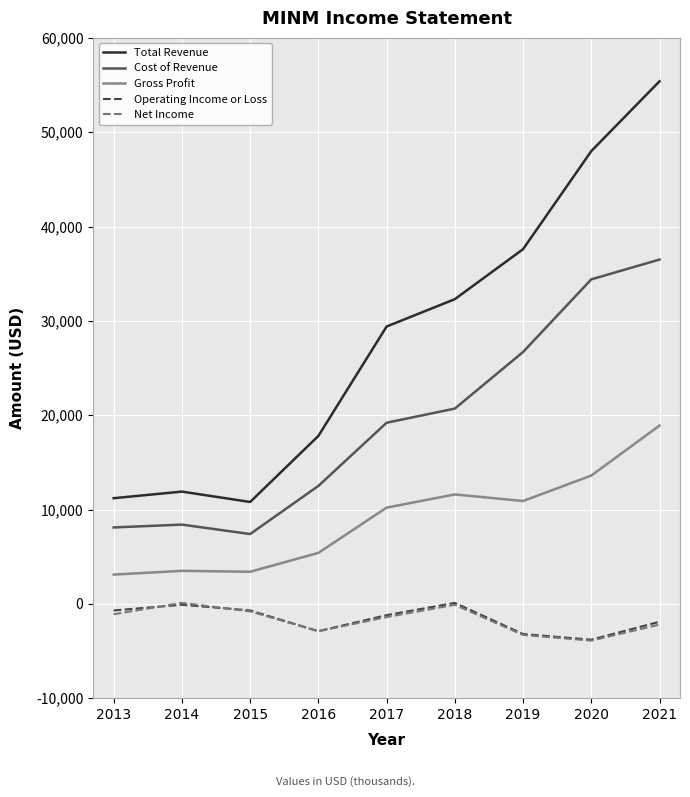

True or false: Gross Profit and Net Income cross at least once.

False